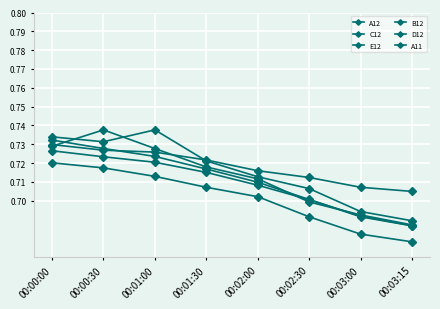

True or false: E12 and D12 intersect in this chart.

False